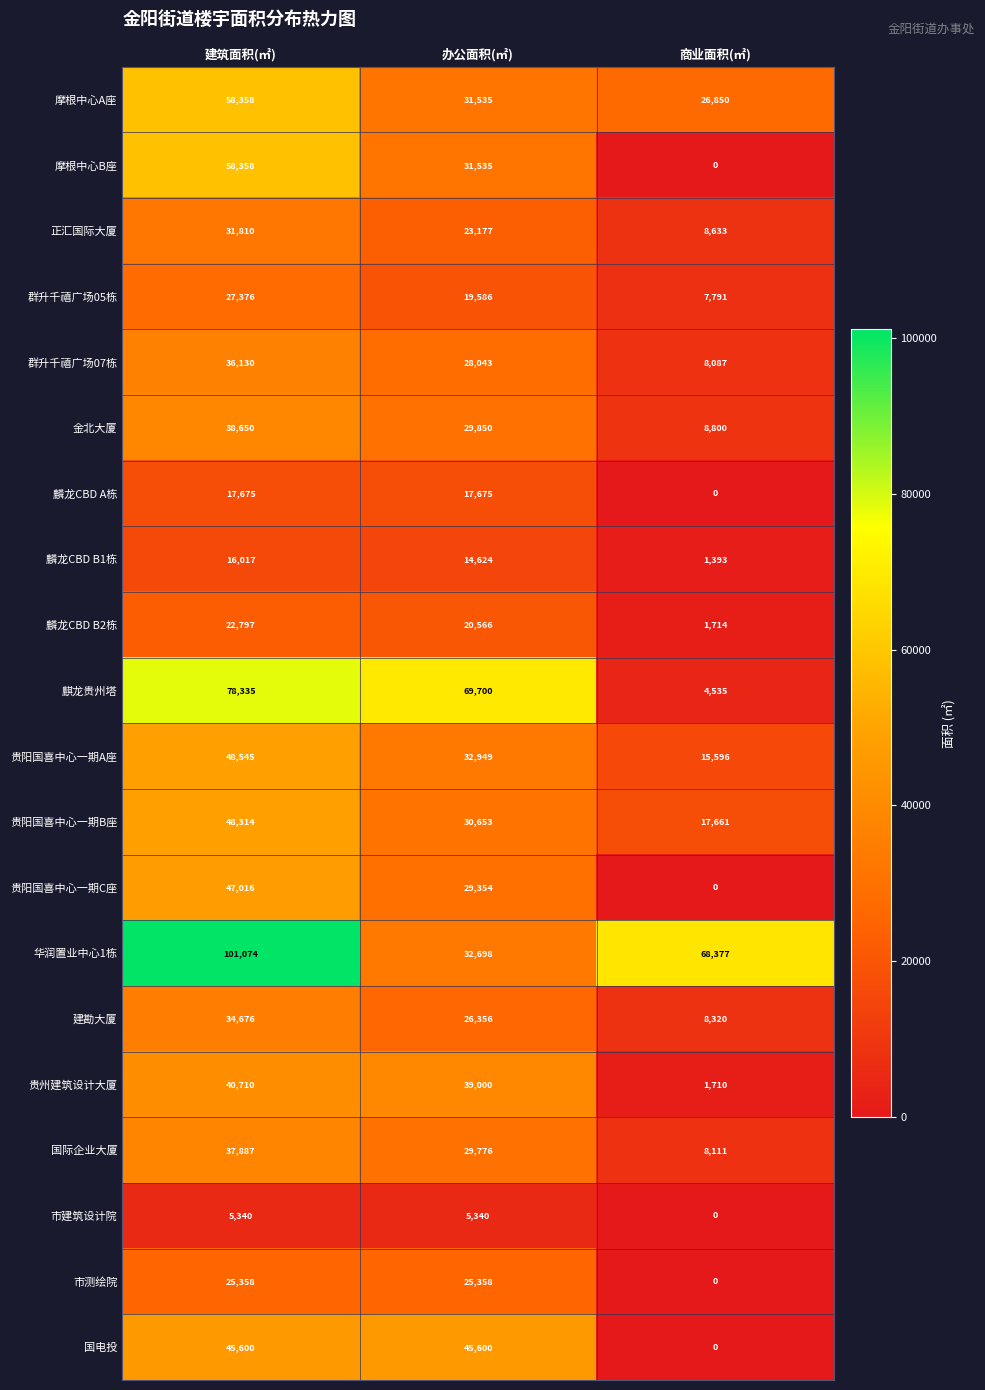

What is the difference between the second highest and minimum values in the 麟龙CBD B2栋 series?

18852